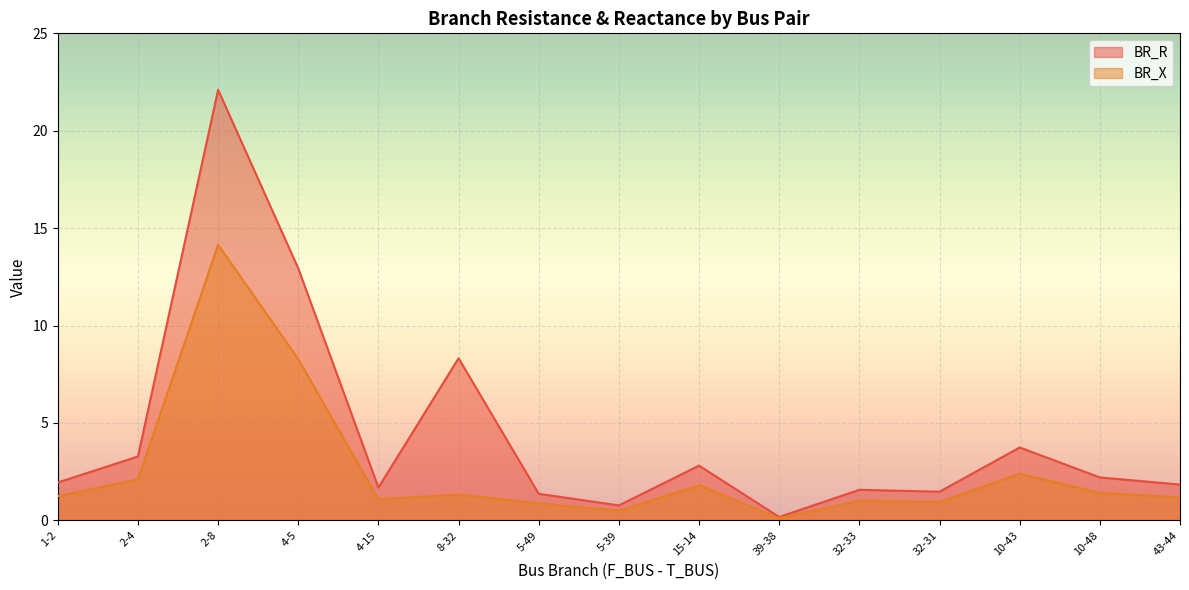

Which series has the largest range (max minus min)?

BR_R